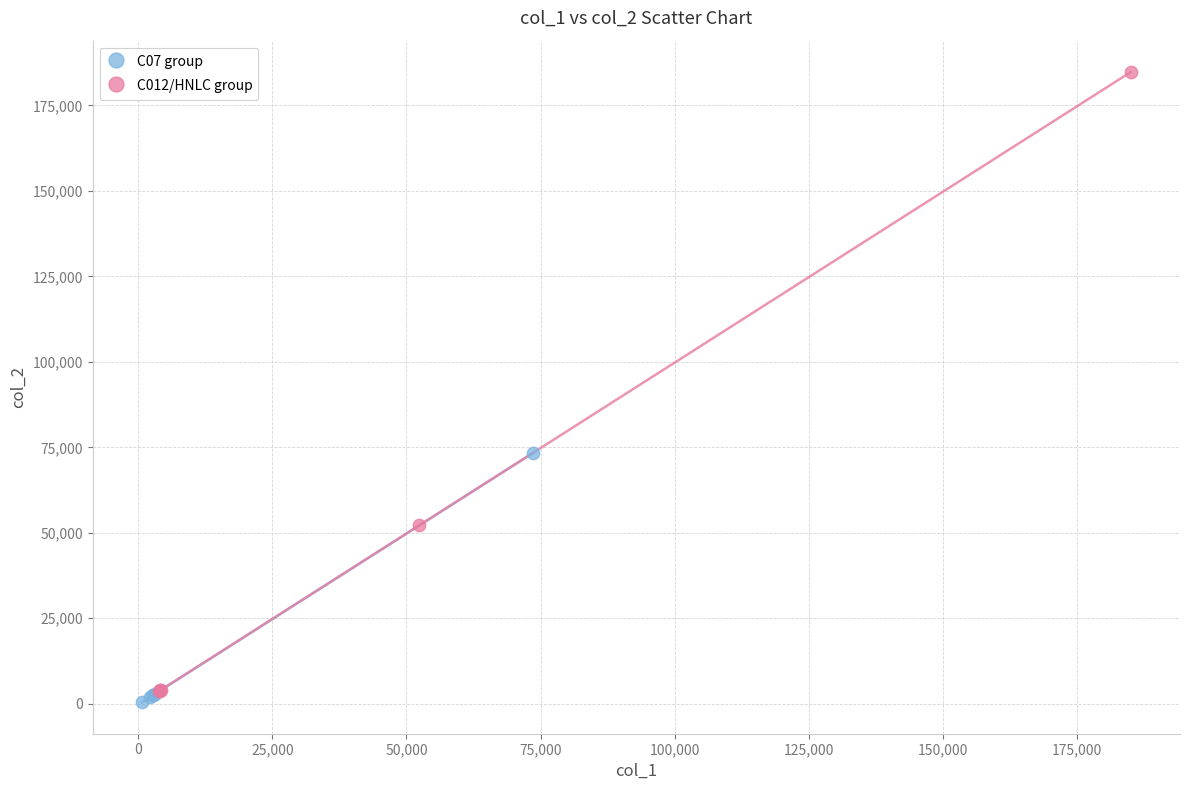

Which series has the widest spread of Y values?

C012/HNLC group